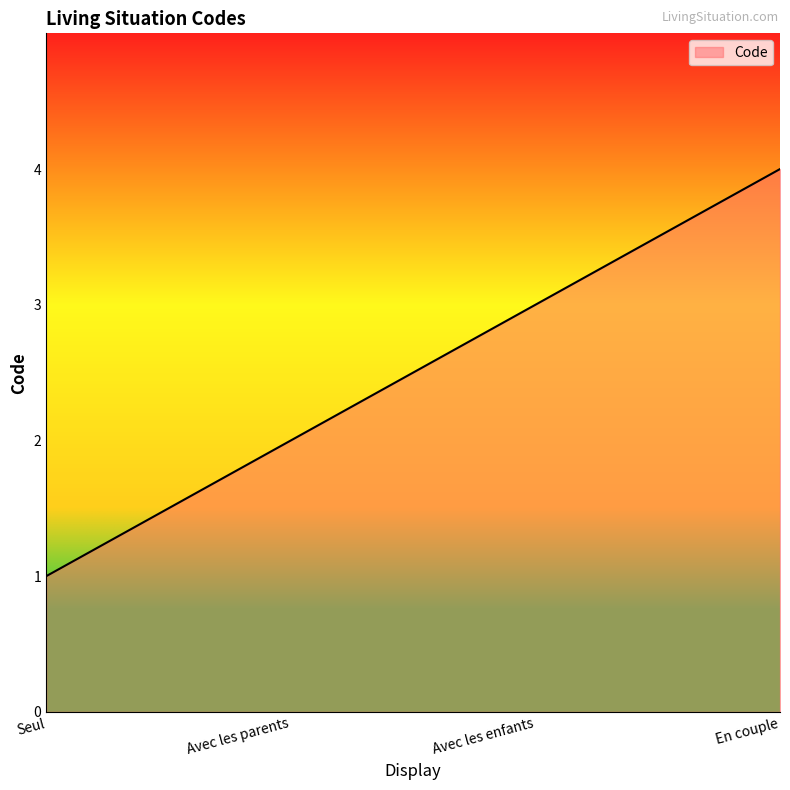

What position from the right is Avec les enfants?

2